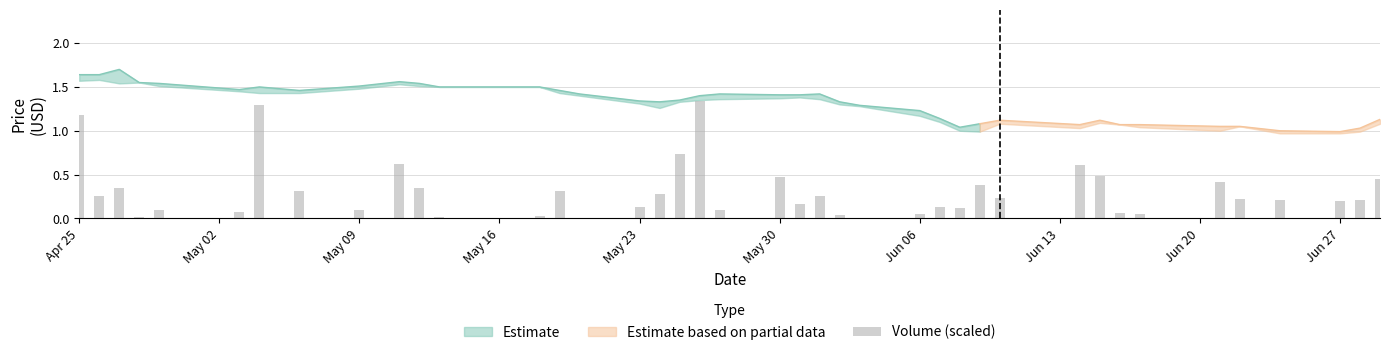

Are the bars grouped side by side (vs. stacked)?

No